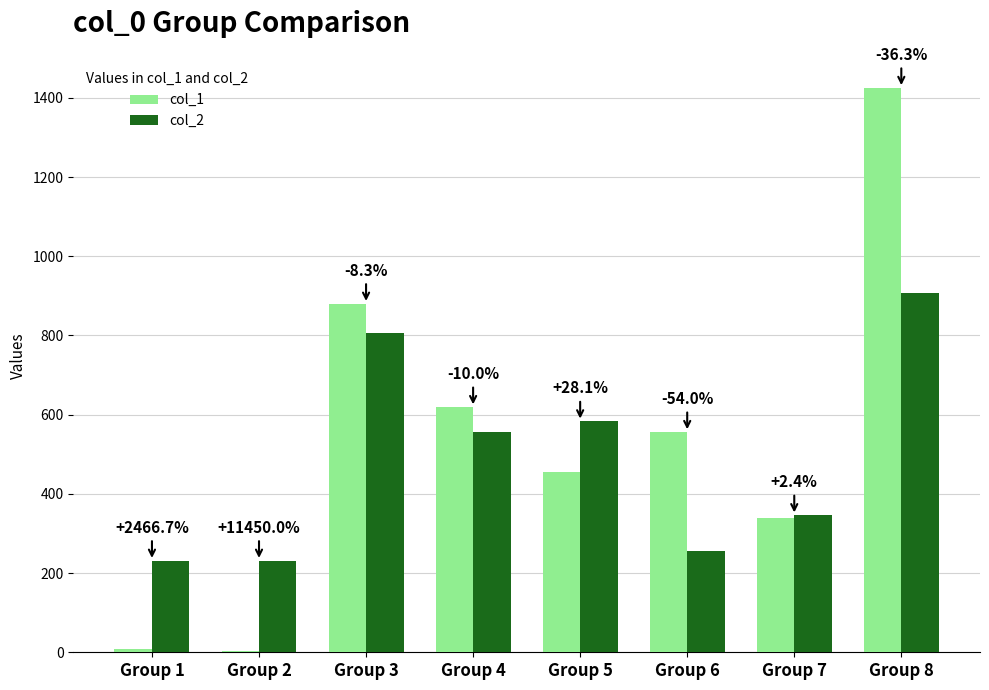

What is the value of the col_2 bar at the 3rd from the left?

807